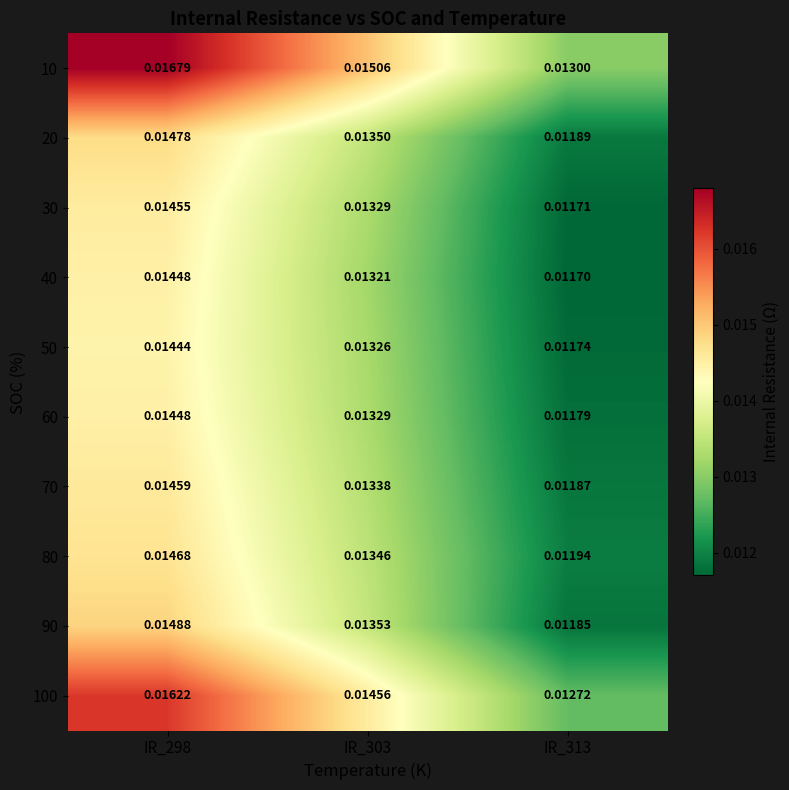

Is the value of 90 at IR_313 greater than the value of 60 at IR_303?

No